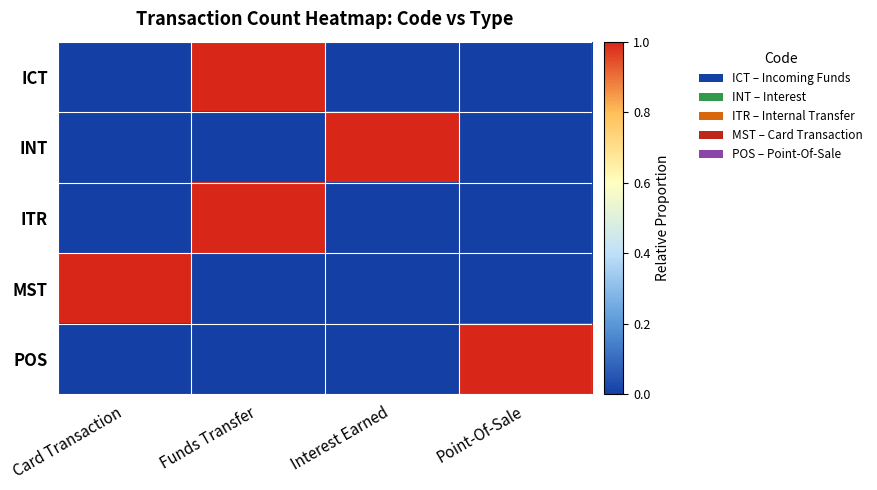

What is the total value across all series at Funds Transfer?

2